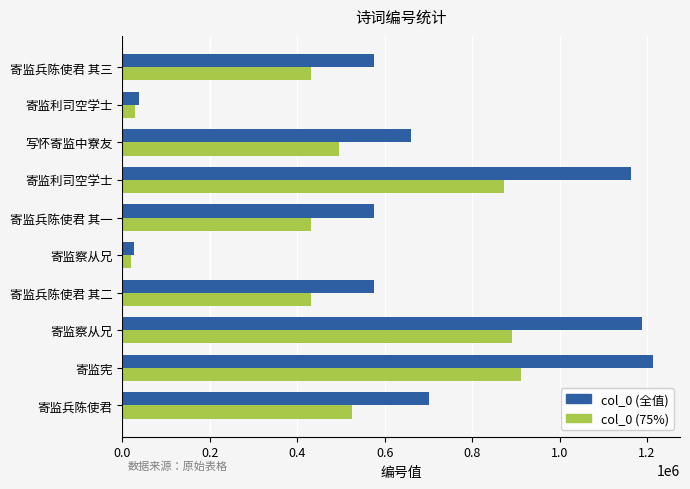

What are all the series names shown in the legend?

col_0 (全值), col_0 (75%)